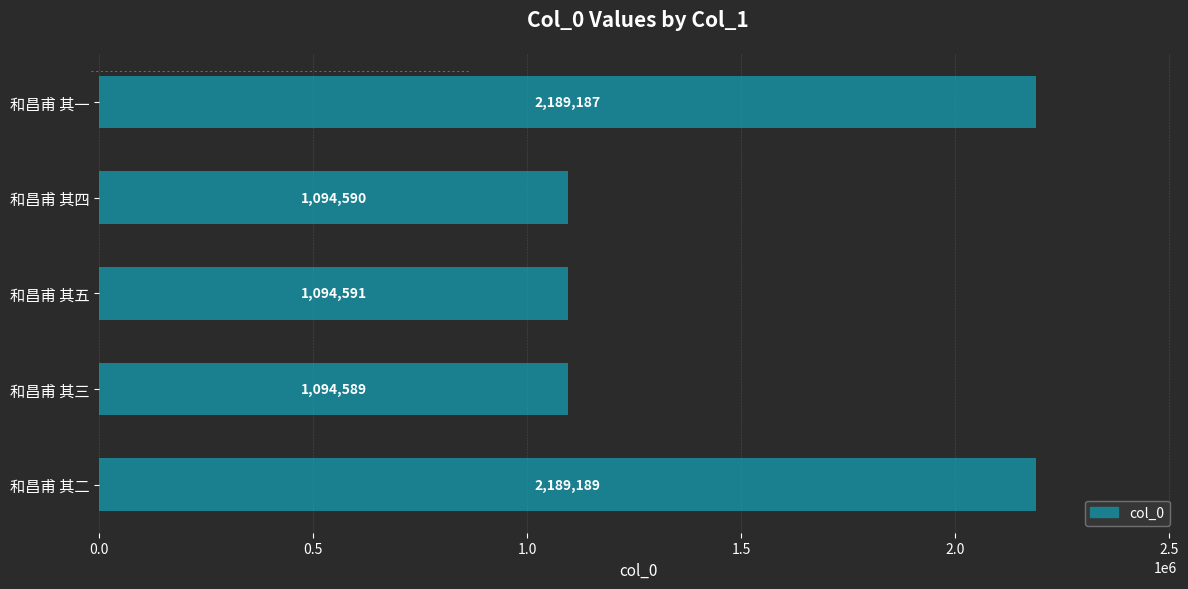

Which has a higher value, 和昌甫 其三 or 和昌甫 其五?

和昌甫 其五